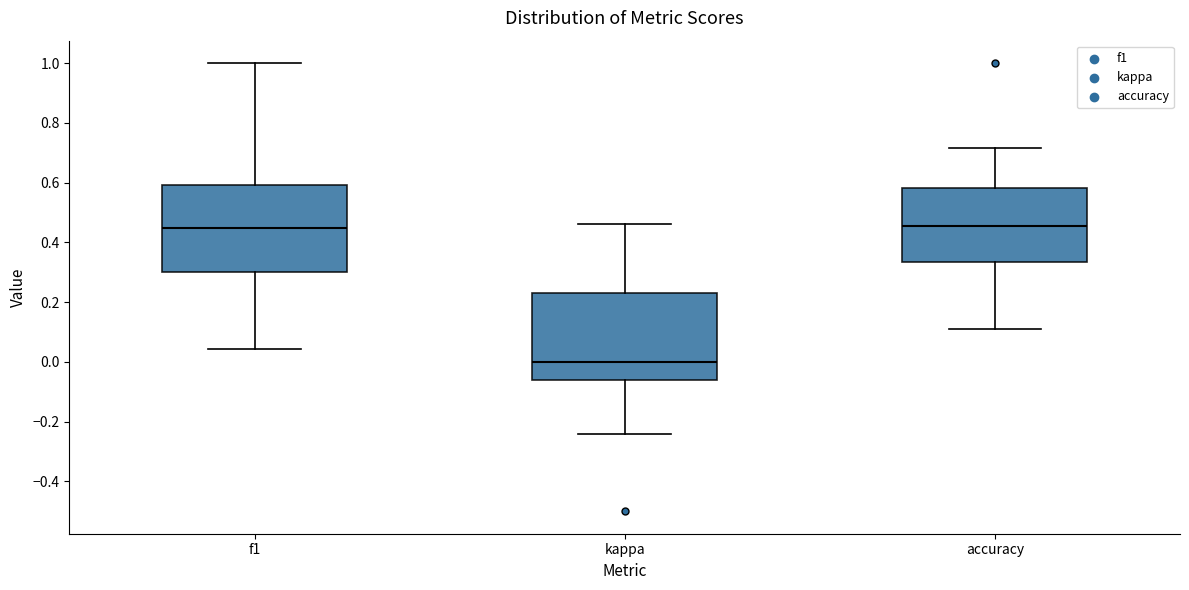

Where does the upper whisker of the box for kappa end on the y-axis? The values are not printed on the chart, so give them approximately, as read against the axis.

0.46